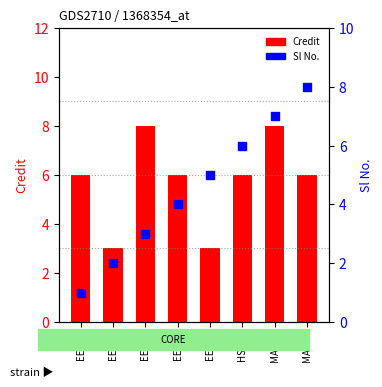

Which series reaches the minimum Y coordinate?

Sl No.